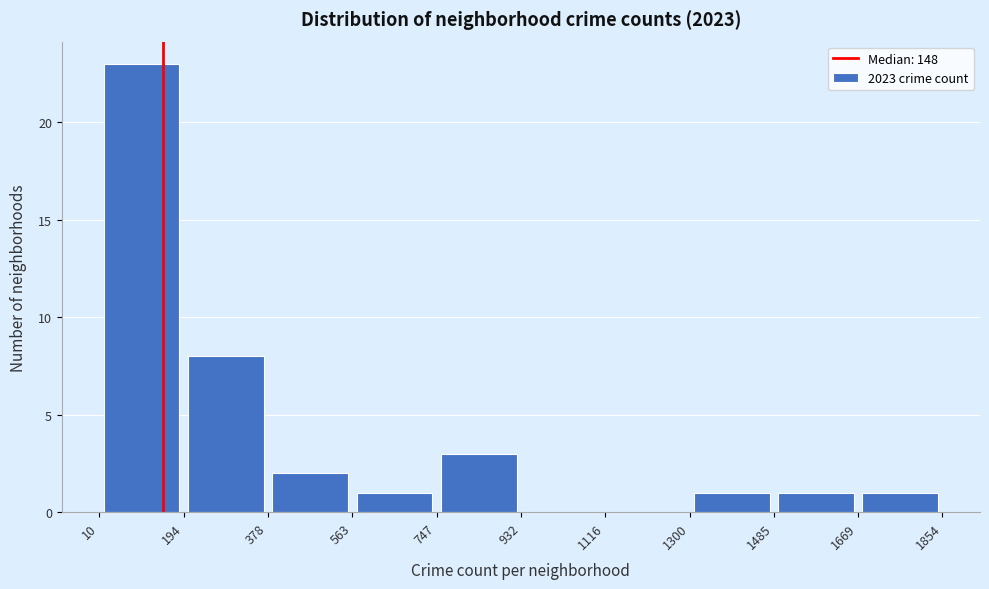

What is the height of the bar covering 1485 to 1669 on the x-axis? The values are not printed on the chart, so give them approximately, as read against the axis.

1